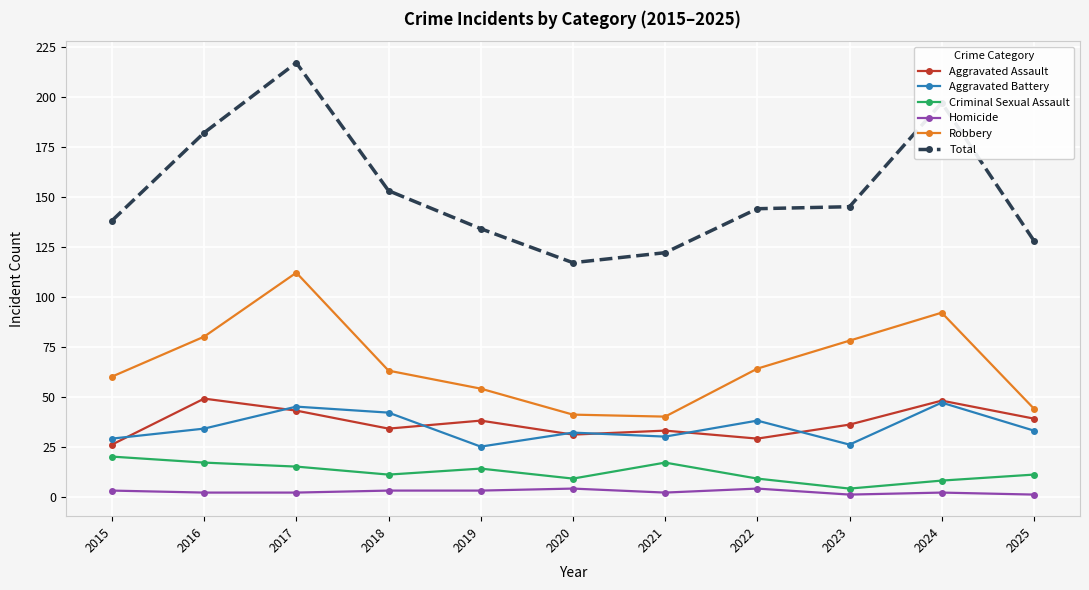

What are all the series names shown in the legend?

Aggravated Assault, Aggravated Battery, Criminal Sexual Assault, Homicide, Robbery, Total